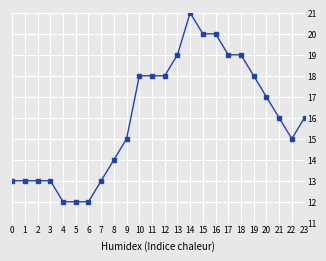

What is the average value?

16